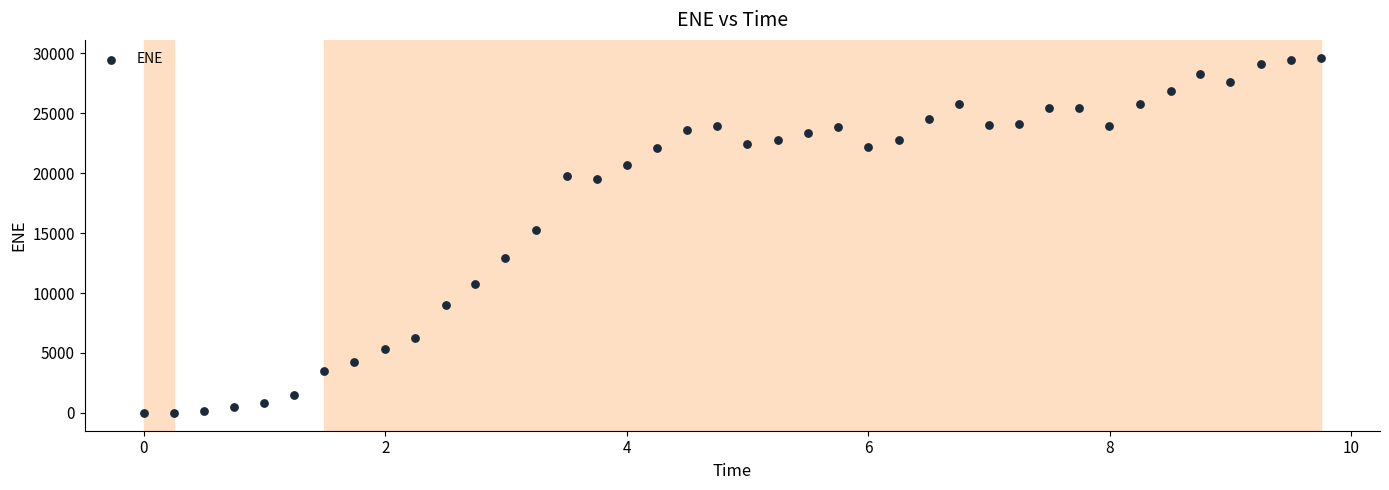

What is the range of X values (max minus min)?

9.7